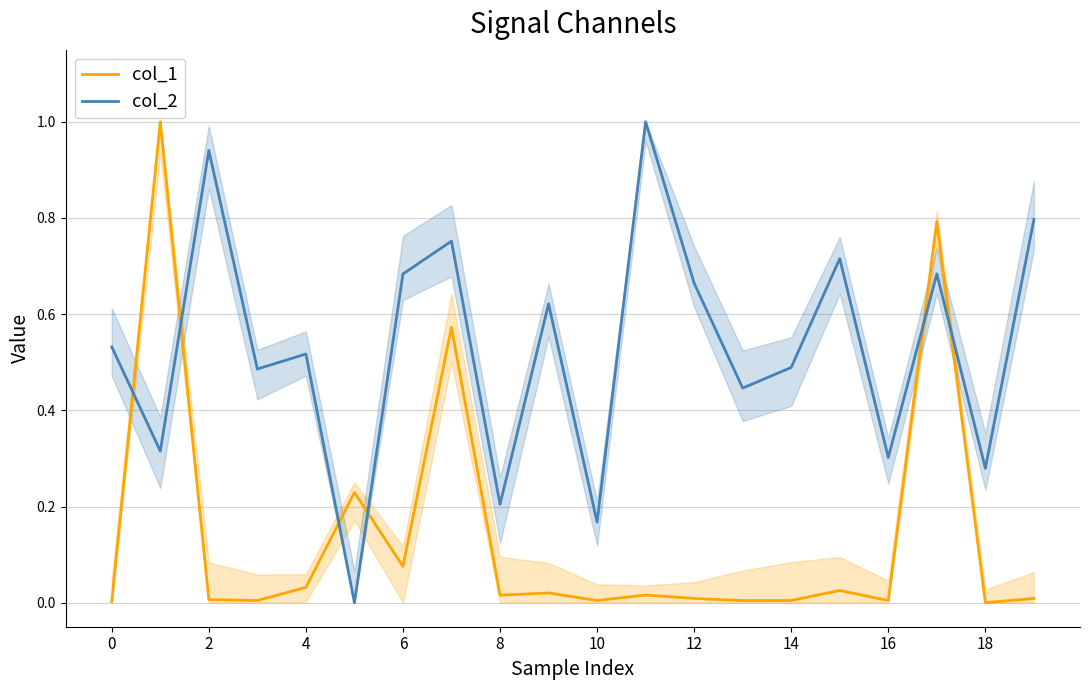

The value of col_1 at 18 is 0.0. True or false?

True